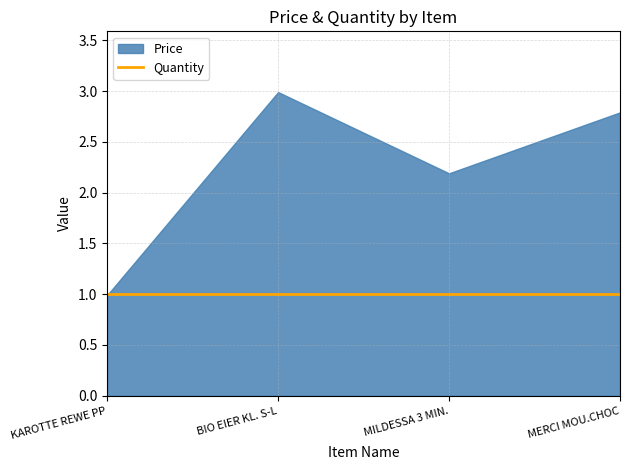

True or false: Quantity has more than 0 points higher than both neighbors.

False